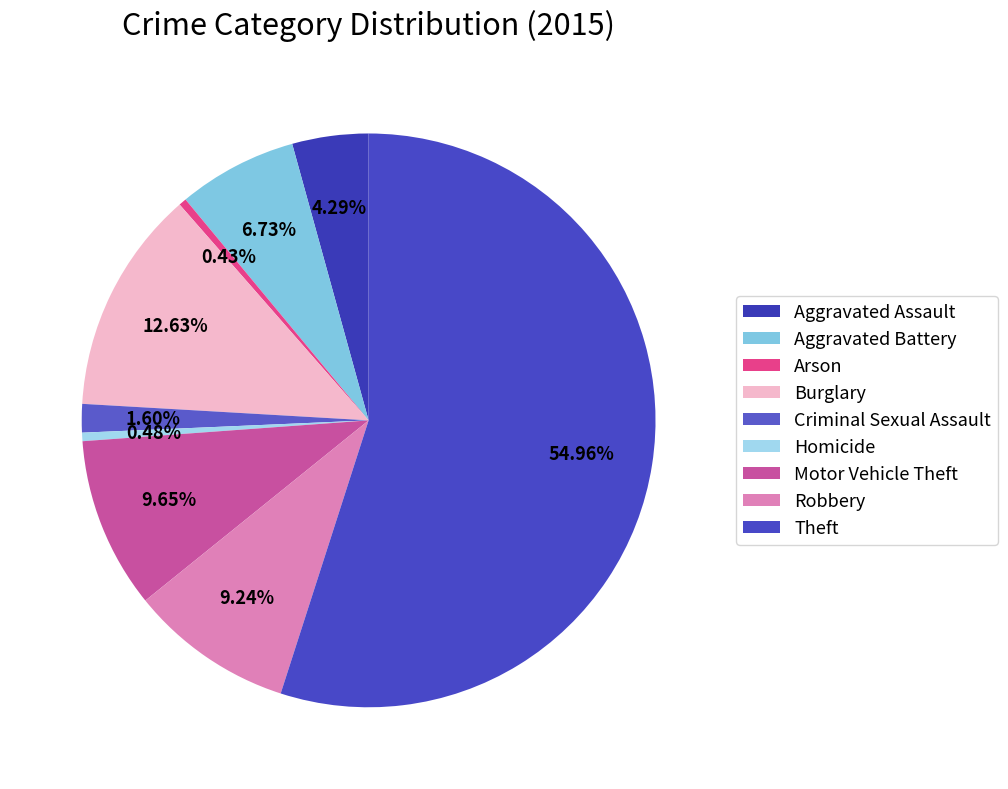

To the nearest percent, what is the difference between the Criminal Sexual Assault and Robbery slice percentages?

8%